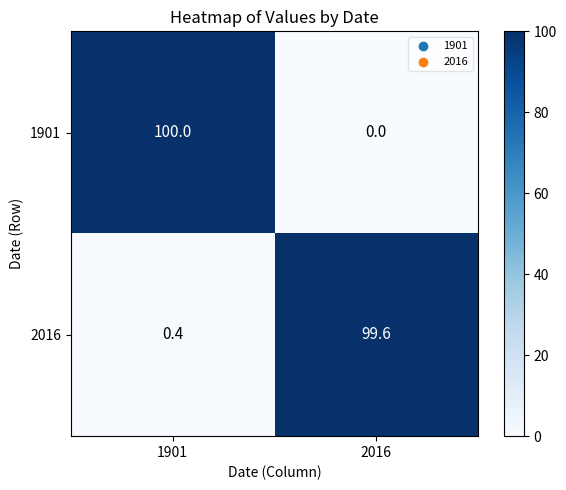

What is the total value across all series at 1901?

100.4